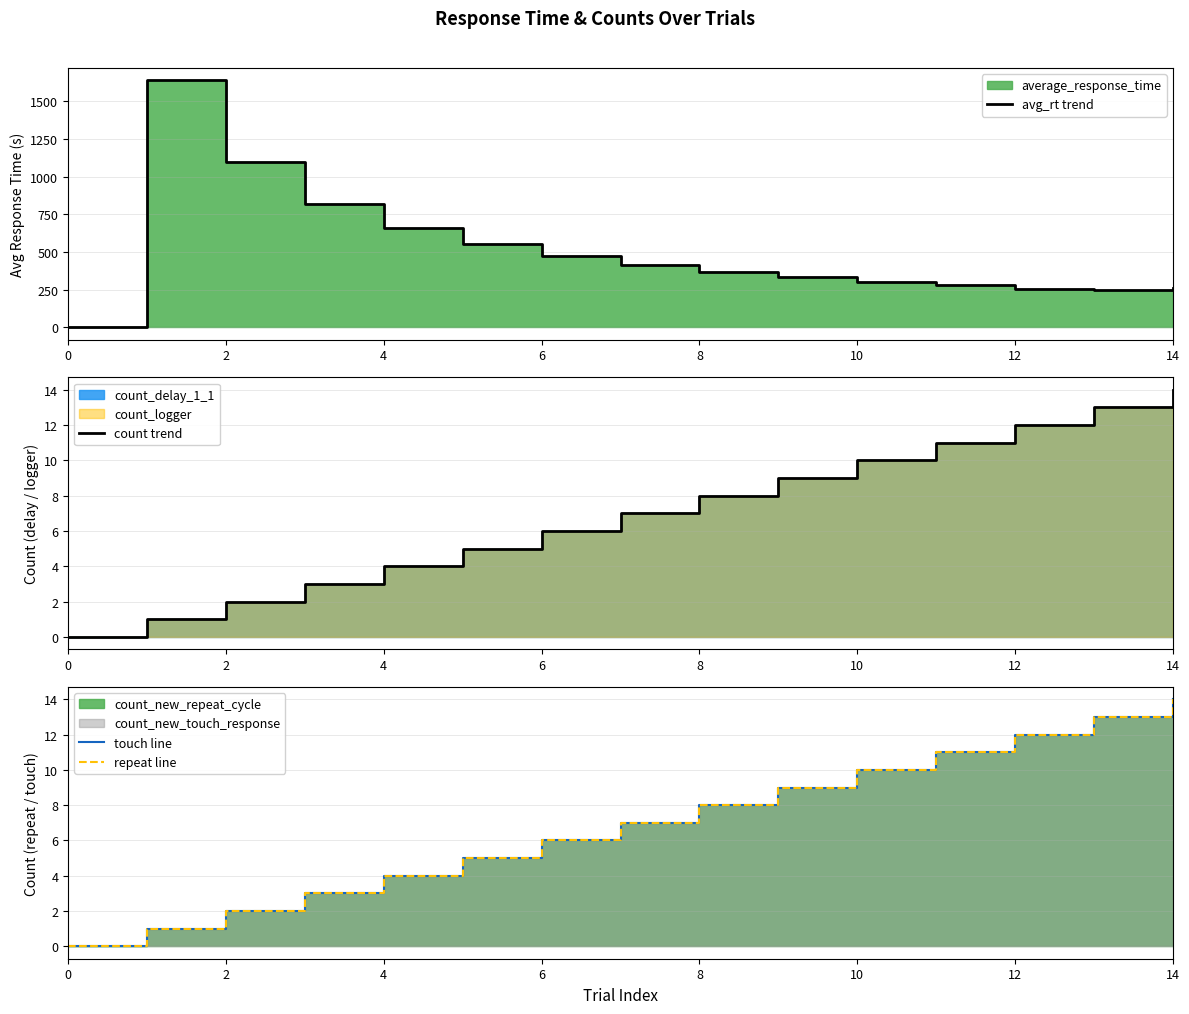

How many values in the repeat line series exceed 7?

7